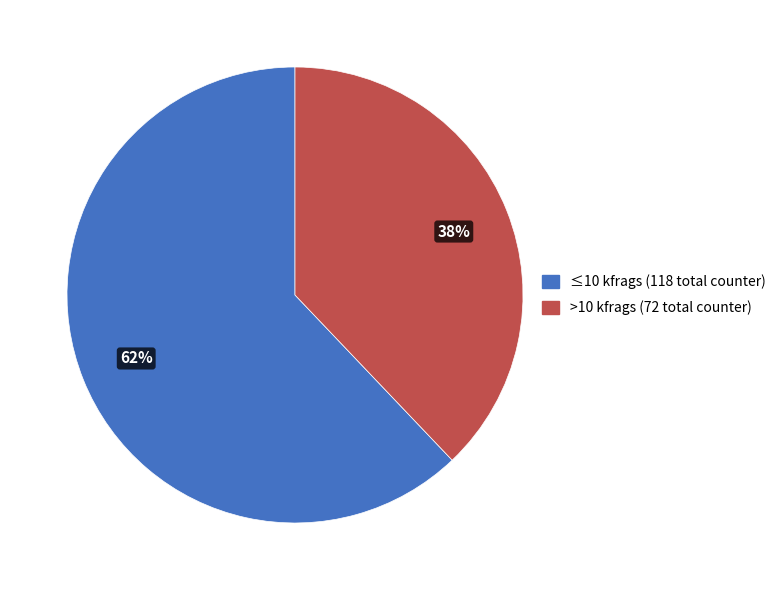

Is there a majority slice in this chart?

Yes